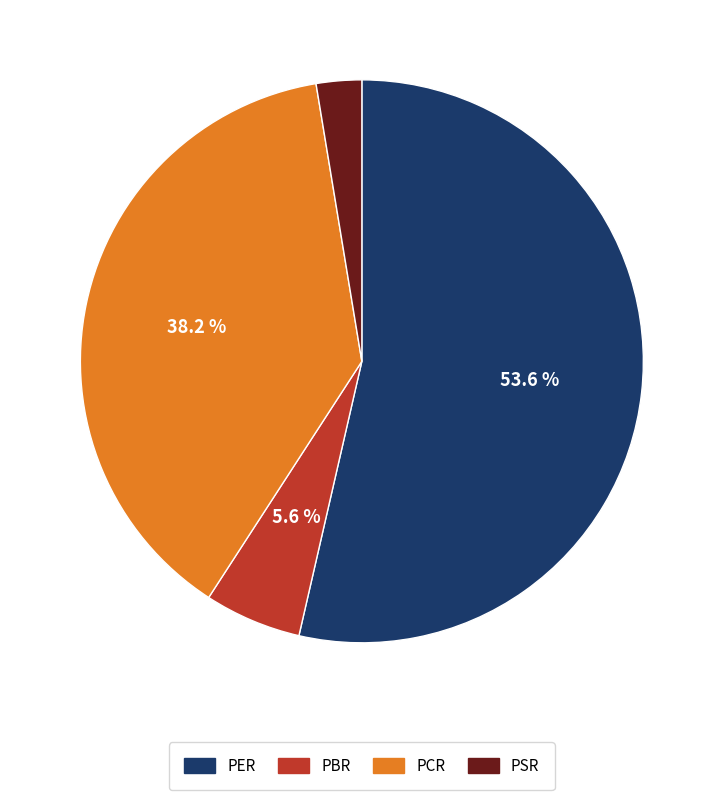

Is it true that PER is 45% of the pie?

False